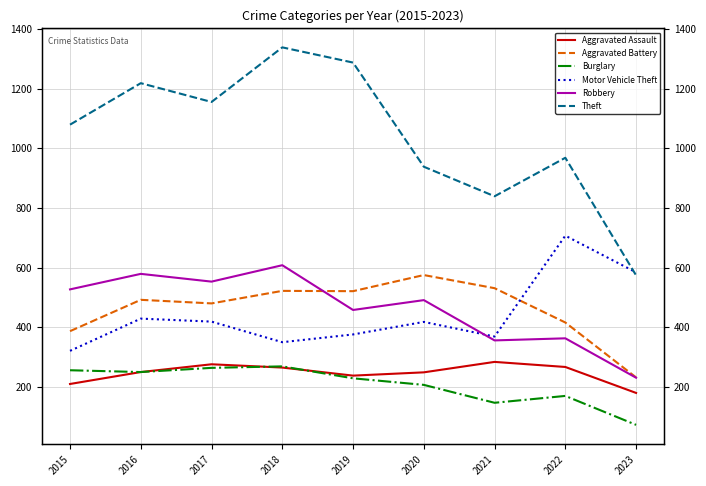

Which series has the largest range (max minus min)?

Theft